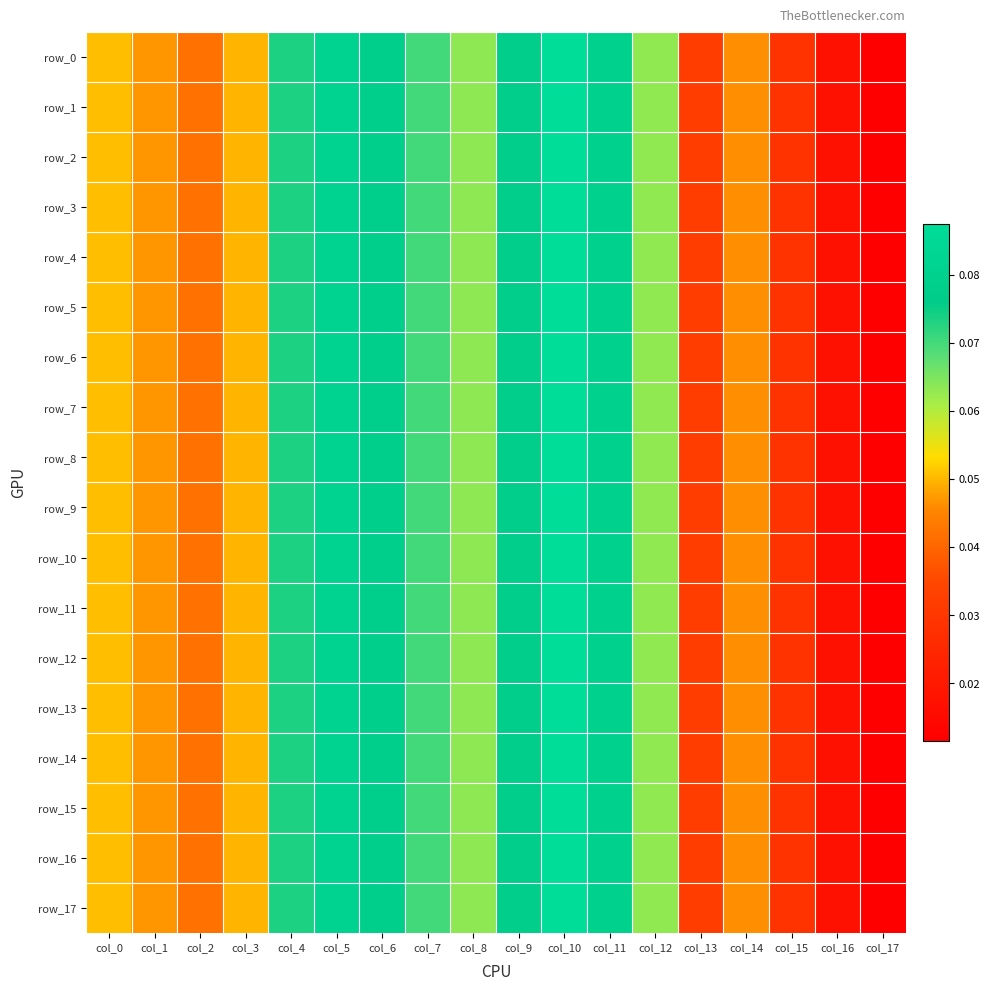

Is it true that row_4 equals 0.0 at col_1?

True